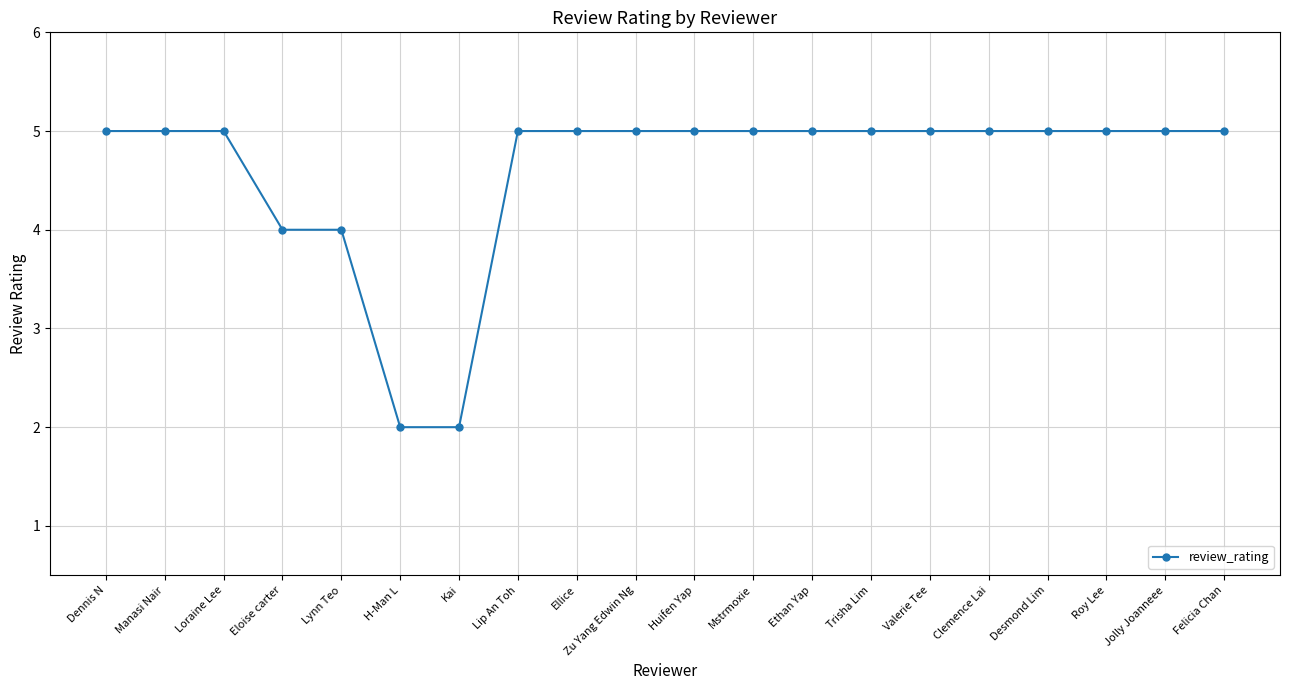

What is the greatest value displayed?

5